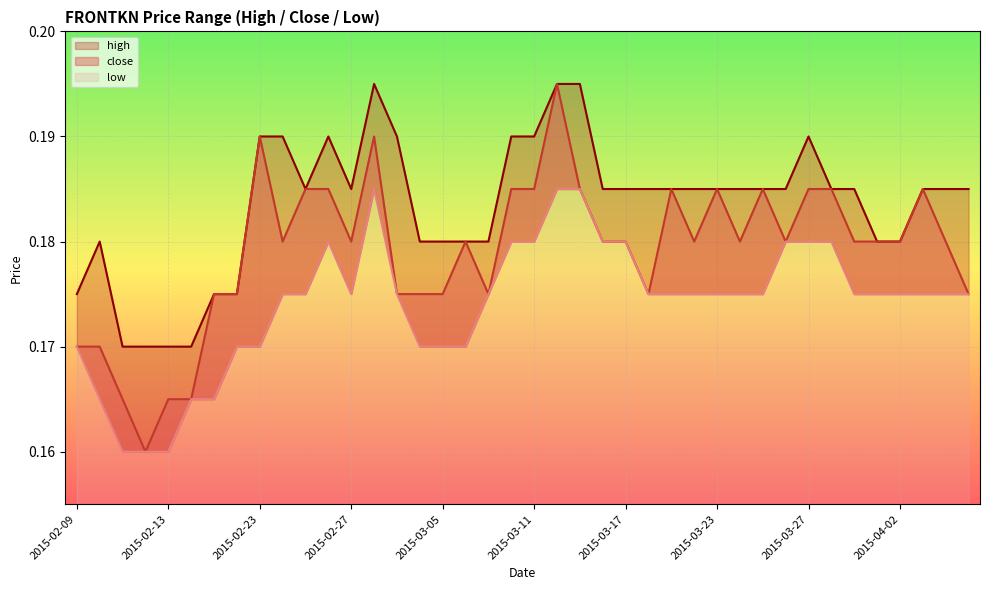

What is the value of the high point at the 36th from the left?

0.2